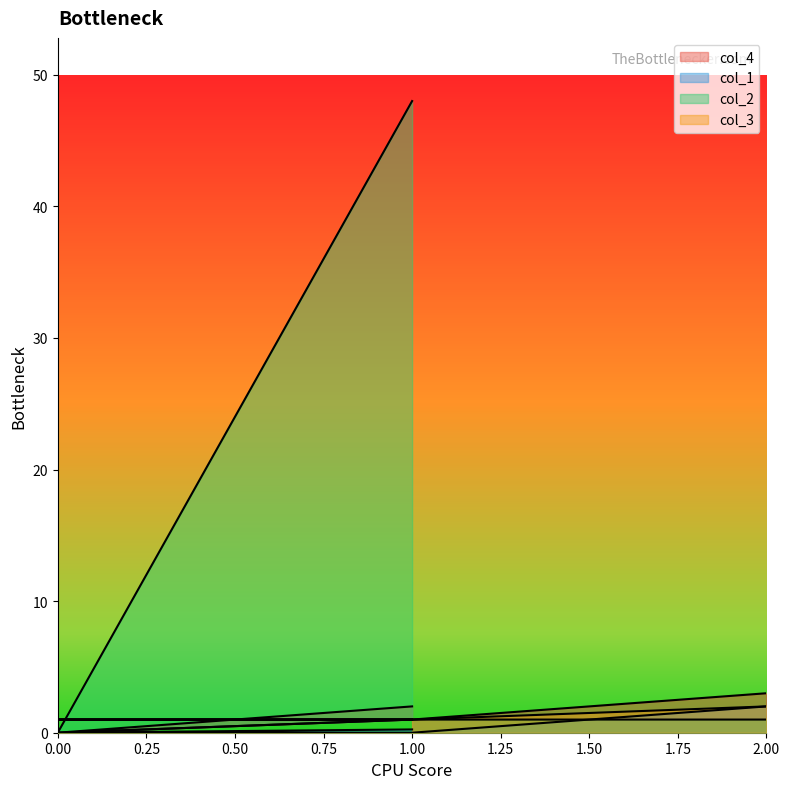

What value does the col_3 series have at 0?

1.0